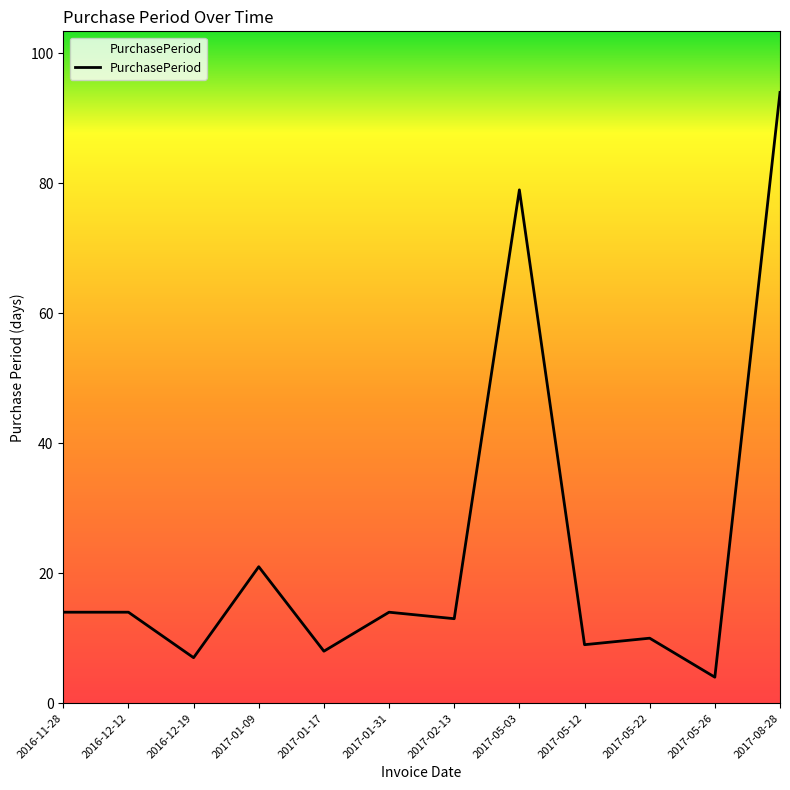

What is the change in value from 2017-01-17 to 2017-05-03?

+71